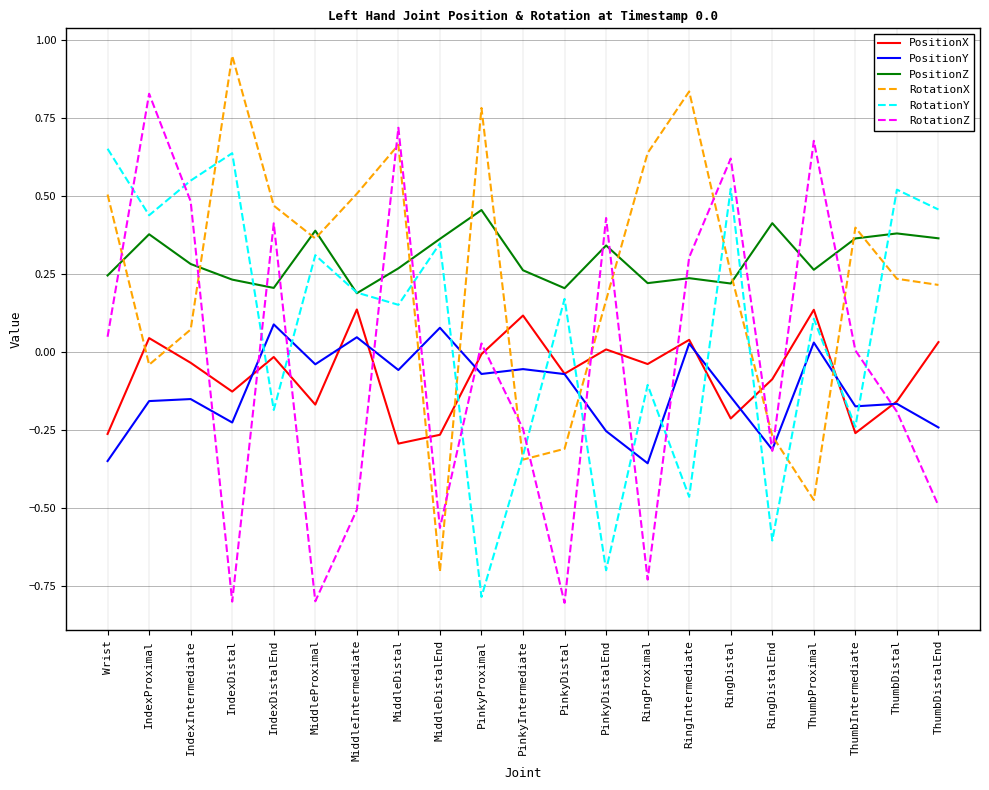

What is the spread (max minus min) of values at ThumbProximal?

1.2